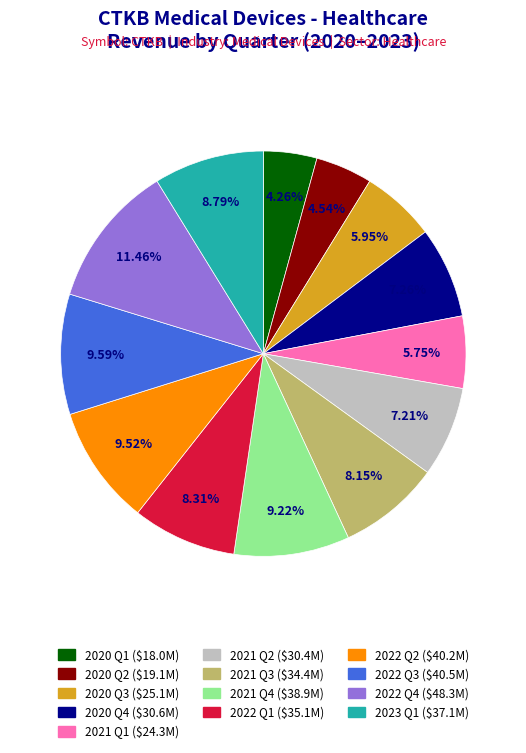

Count the number of slices in the pie.

13